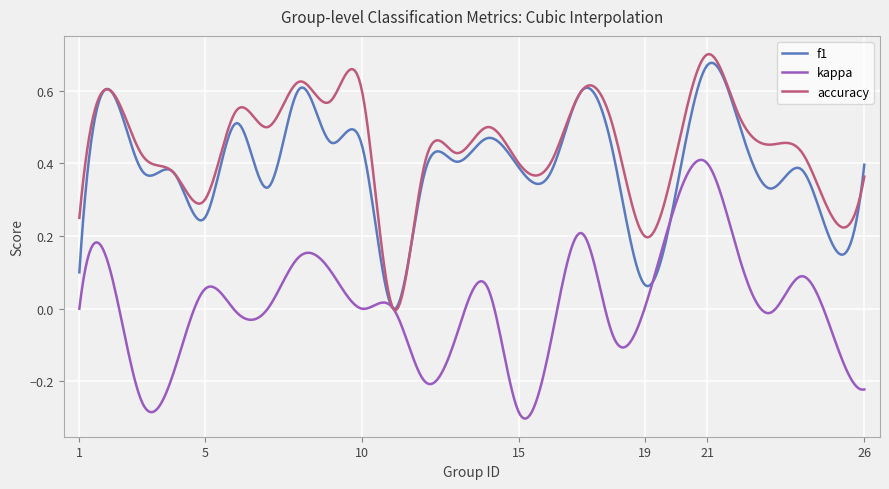

Which series has the largest total across all categories?

accuracy